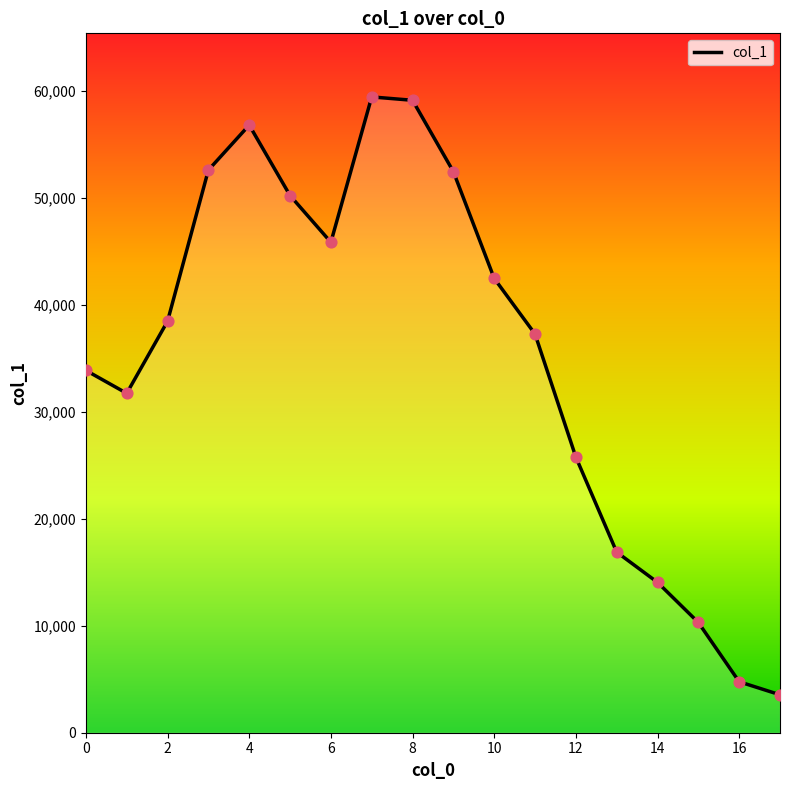

What is the smallest value displayed?

3548